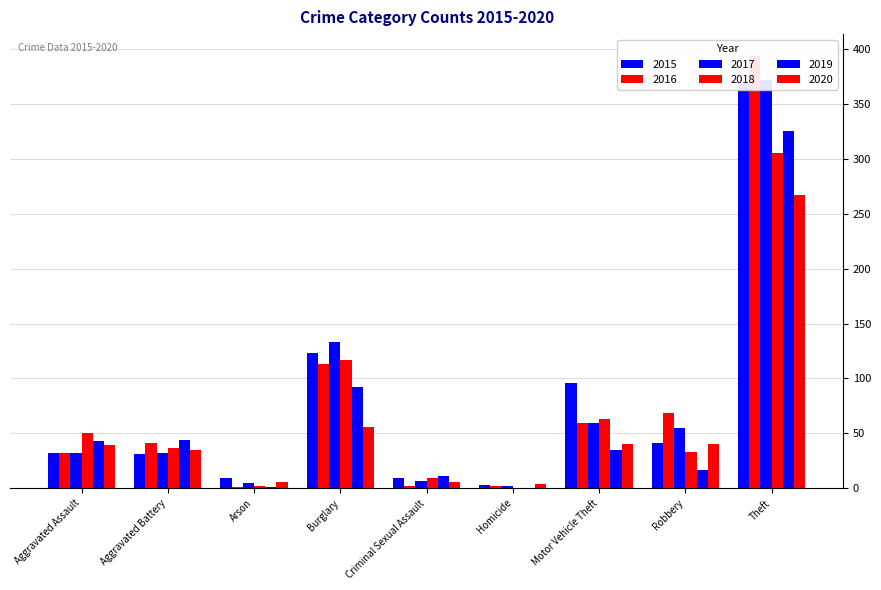

What are all the series names shown in the legend?

2015, 2016, 2017, 2018, 2019, 2020